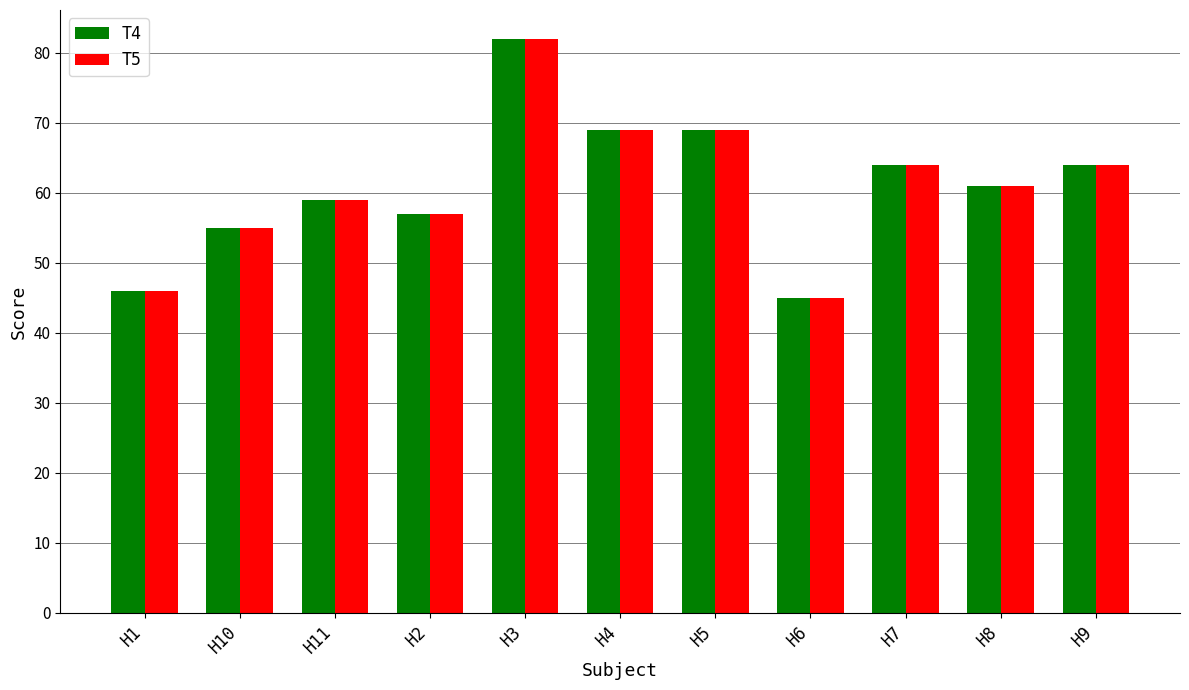

Which category has the highest value in the T5 series?

H3